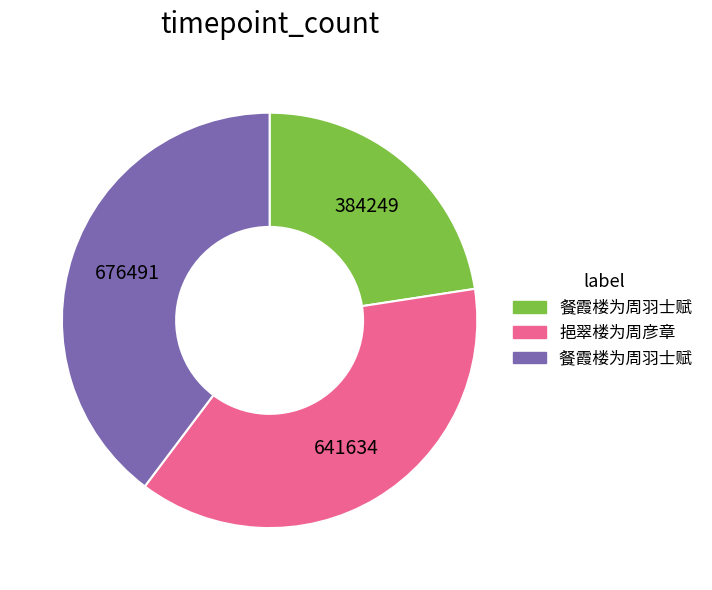

Does any single category account for the majority?

No